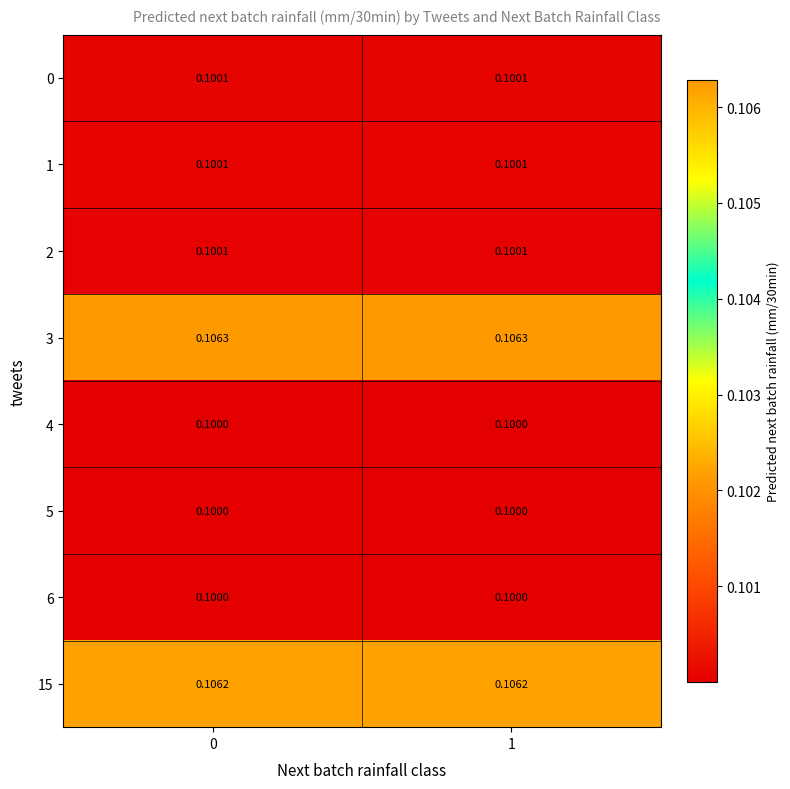

Is the value of 1 at 1 greater than the value of 4 at 1?

Yes